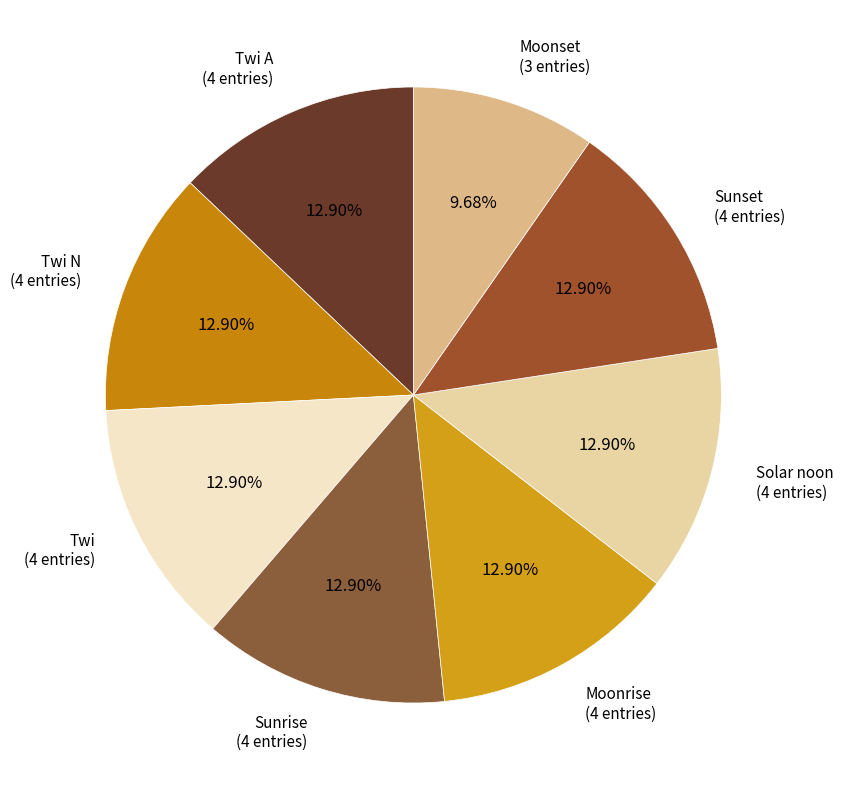

Does any single category account for the majority?

No